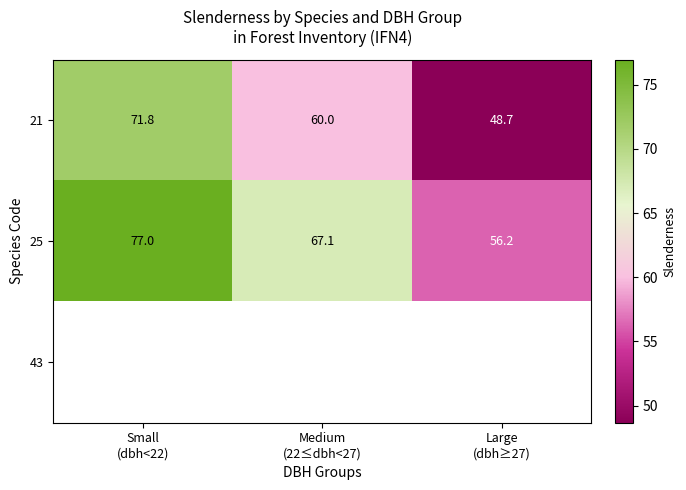

How many series are shown in this chart?

3